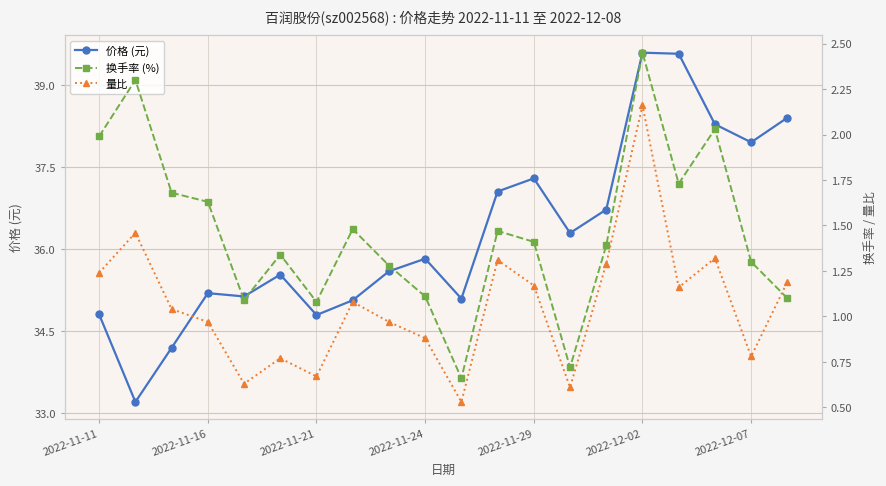

The 价格 (元) series shows 37.3 at 2022-11-29. True or false?

True